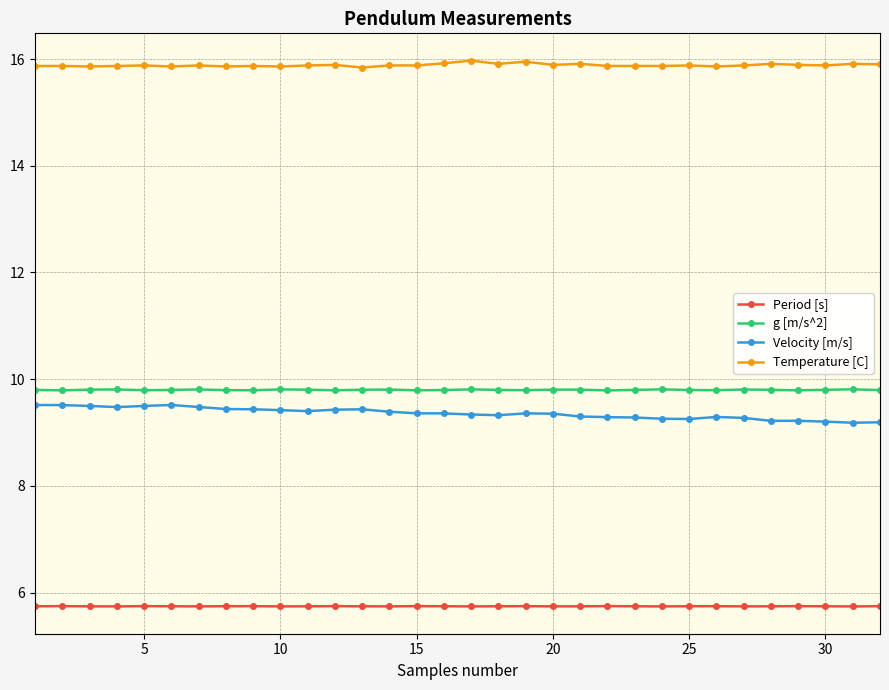

Count the Velocity [m/s] values in the range 9 to 10.

32